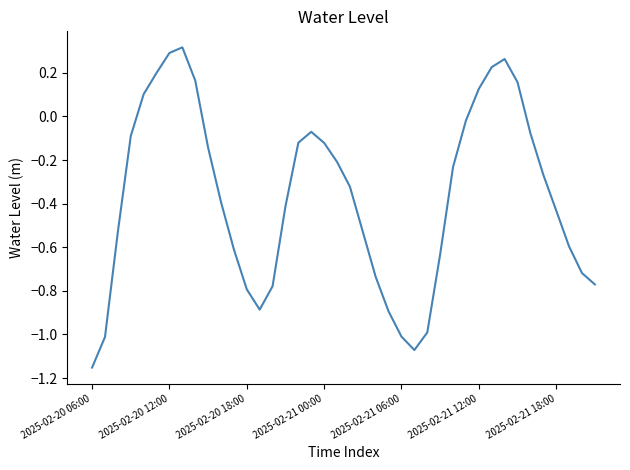

What is the difference between the maximum and minimum values?

1.5